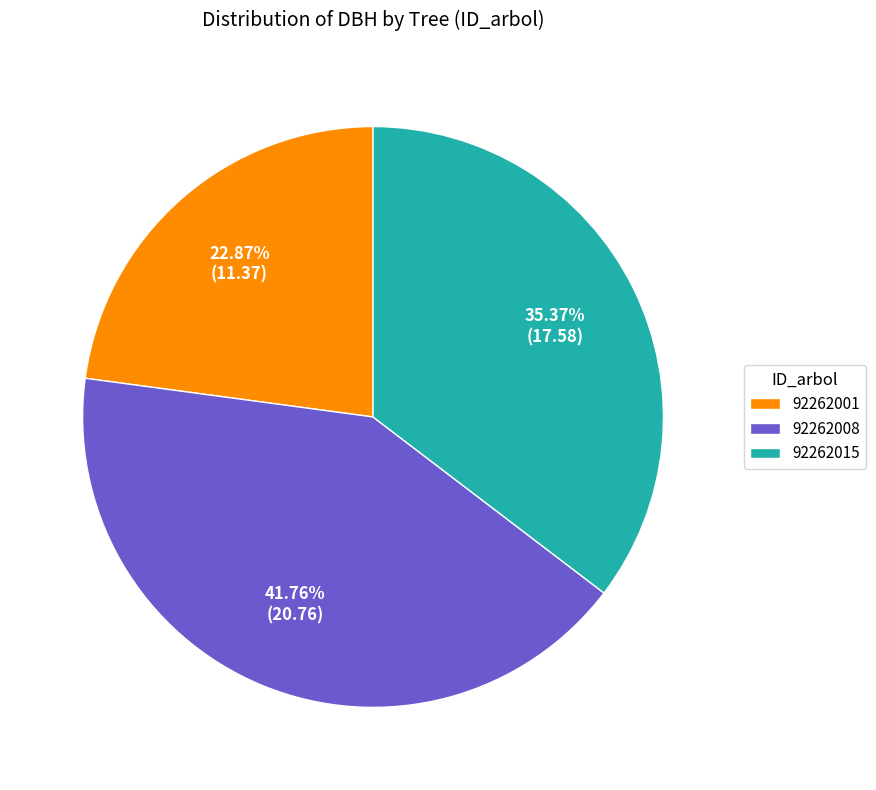

To the nearest percent, what portion does 92262015 represent?

35%